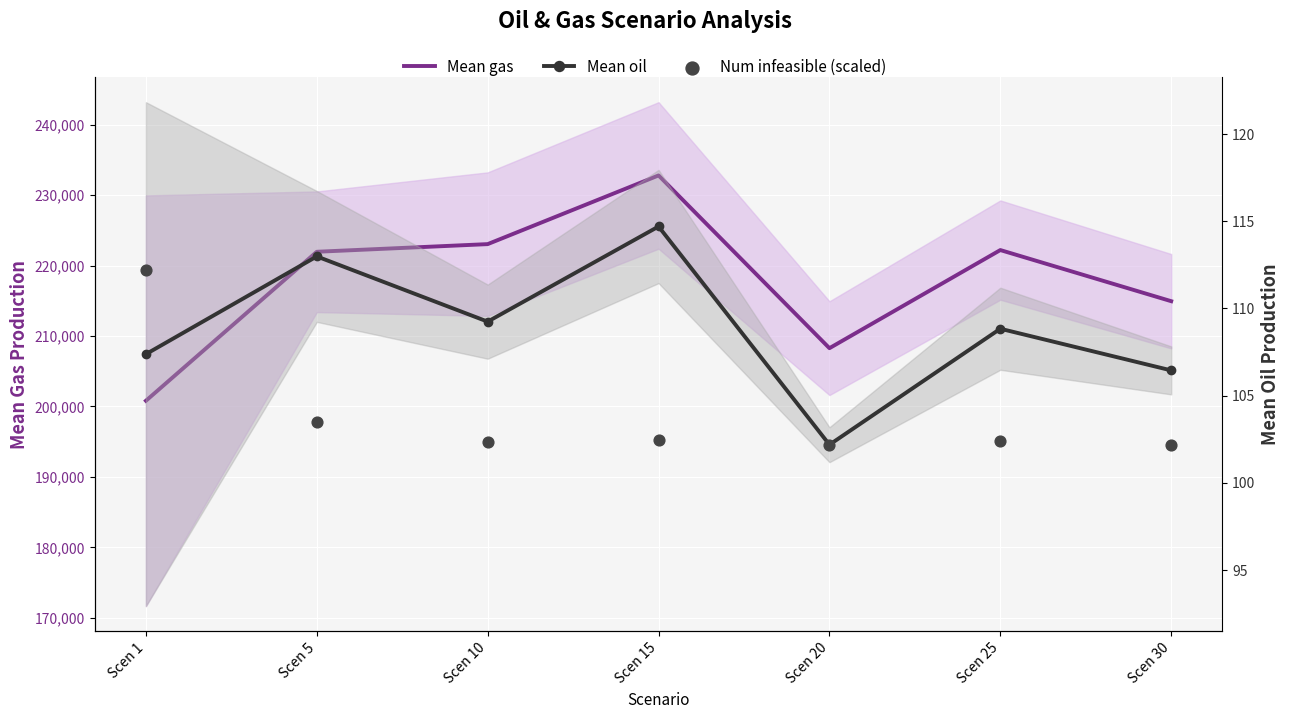

At how many categories does at least one series exceed 21565?

7